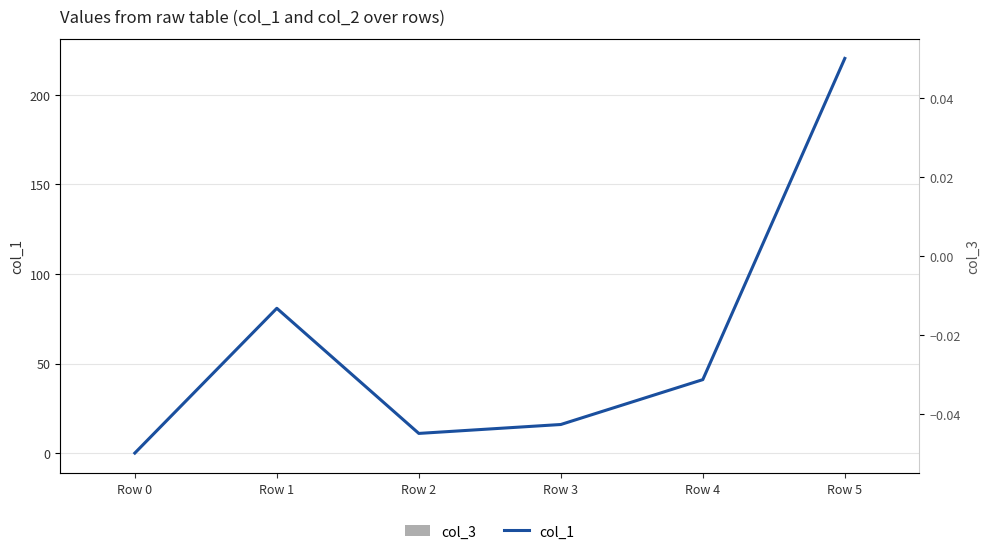

True or false: col_3 has a value of 0.0 at Row 1.

True